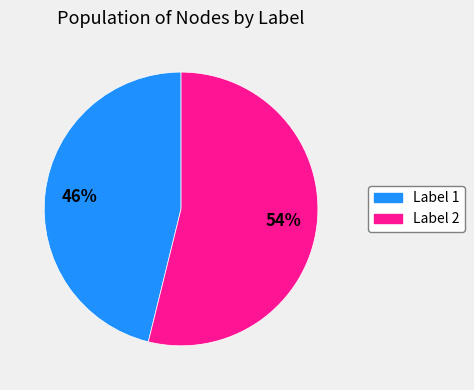

To the nearest percent, what is the difference between the largest and smallest slice percentages?

8%